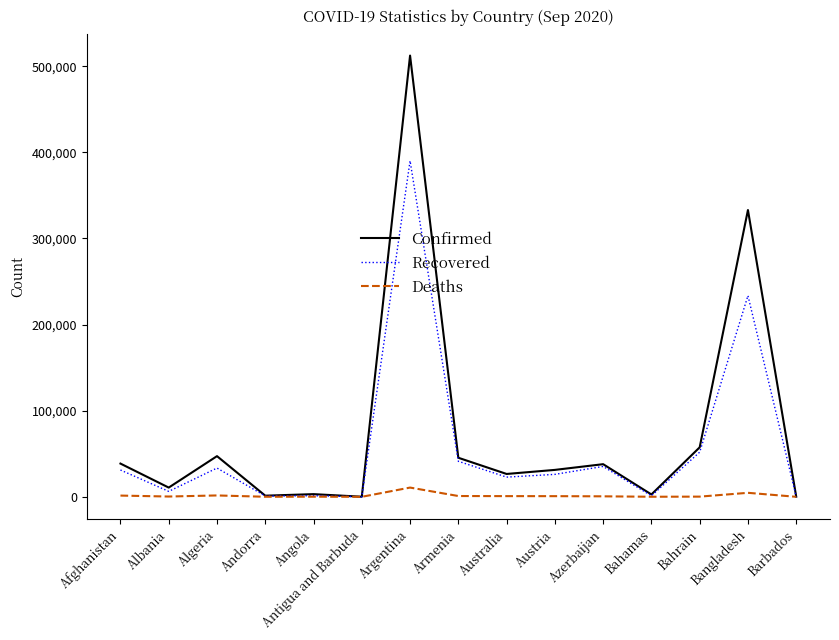

Which series changed the most between Austria and Bangladesh?

Confirmed